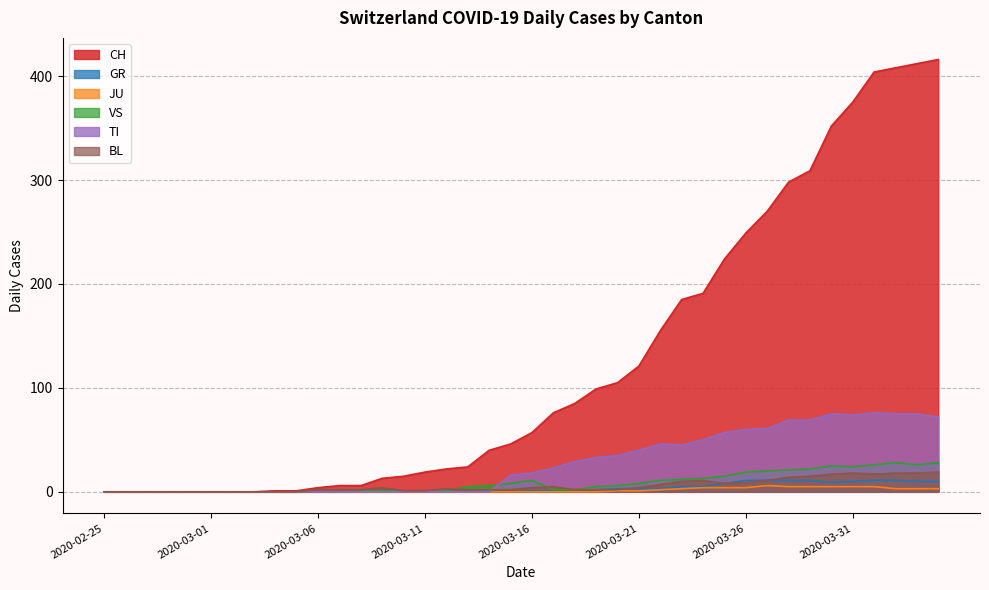

What is the sum of the GR values at 2020-03-23 and 2020-03-15?

5